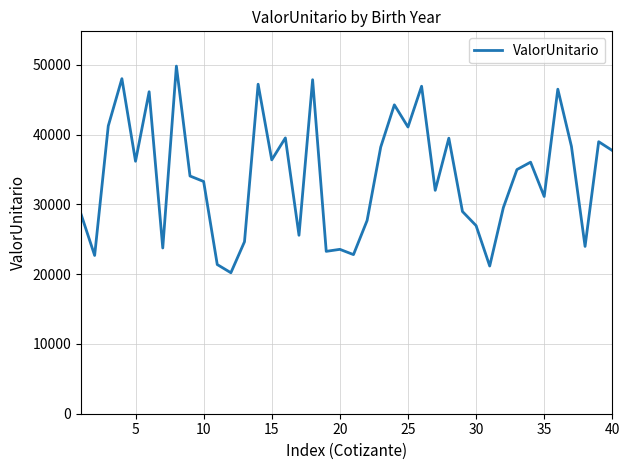

What is the greatest value displayed?

49839.8